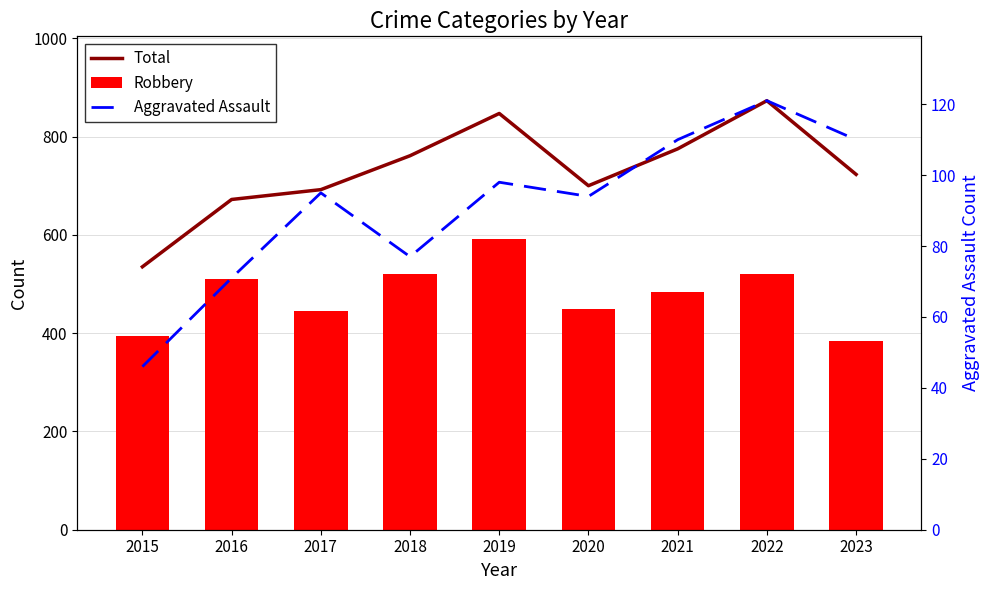

What are all the series names shown in the legend?

Total, Robbery, Aggravated Assault